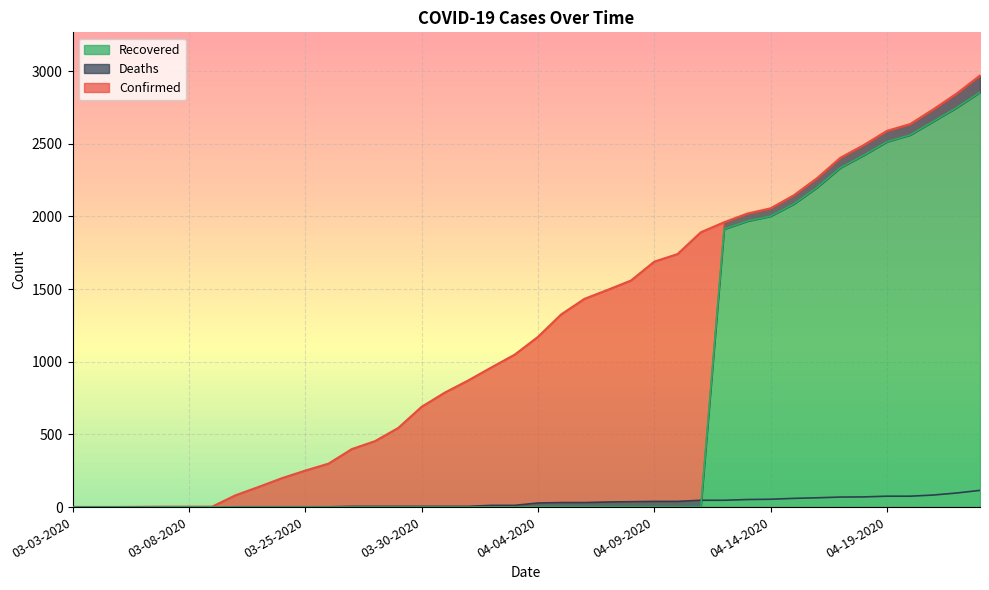

True or false: Confirmed has a value of 2469 at 04-09-2020.

False